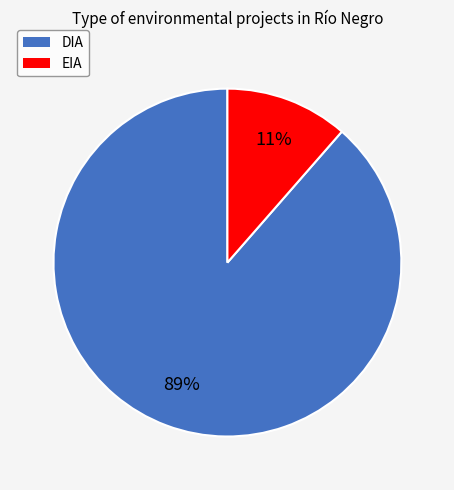

Does DIA account for over 50% of the chart?

Yes